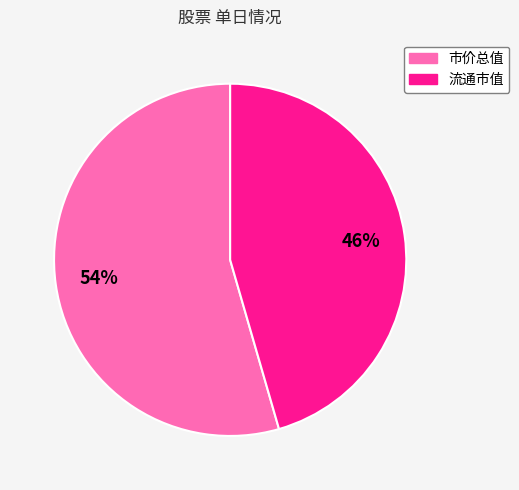

Combined, do 流通市值 and 市价总值 account for over 50%?

Yes